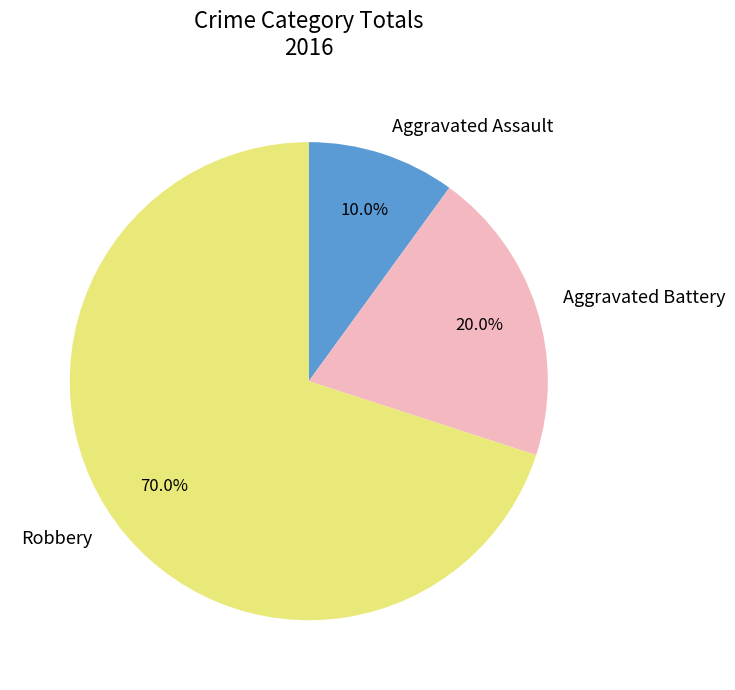

The Robbery slice represents 79% of the pie. True or false?

False